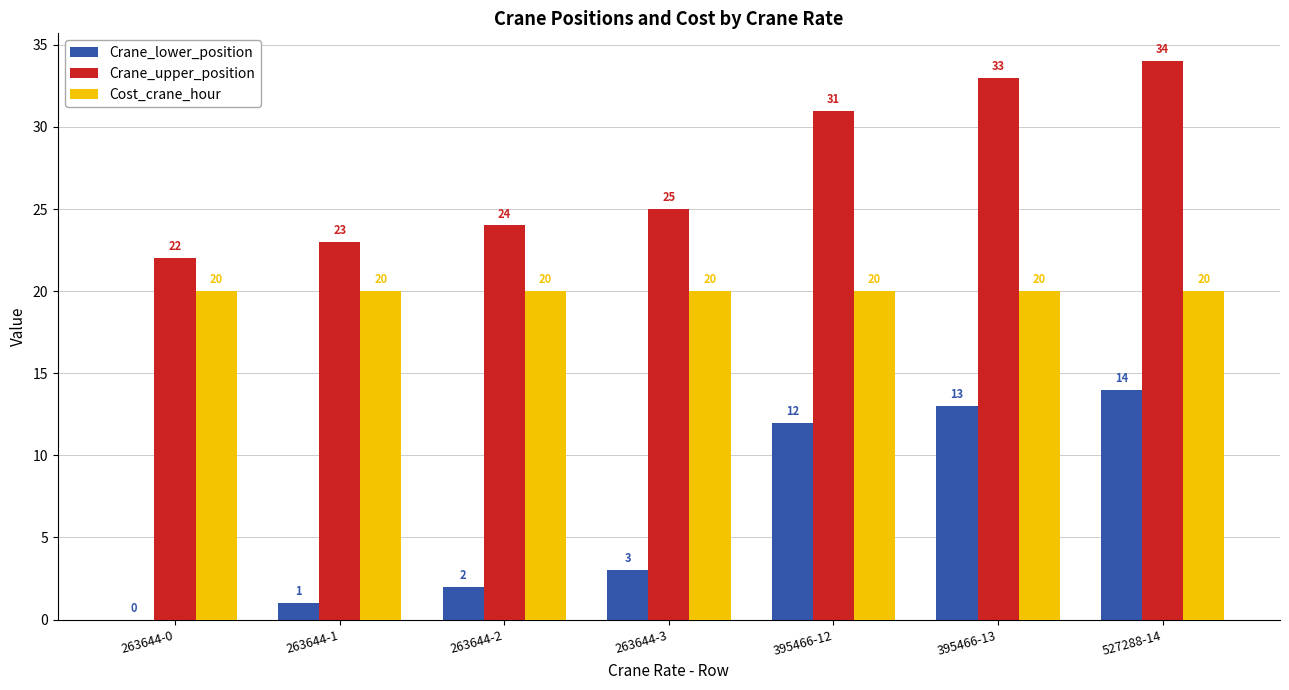

Which series has the largest total across all categories?

Crane_upper_position